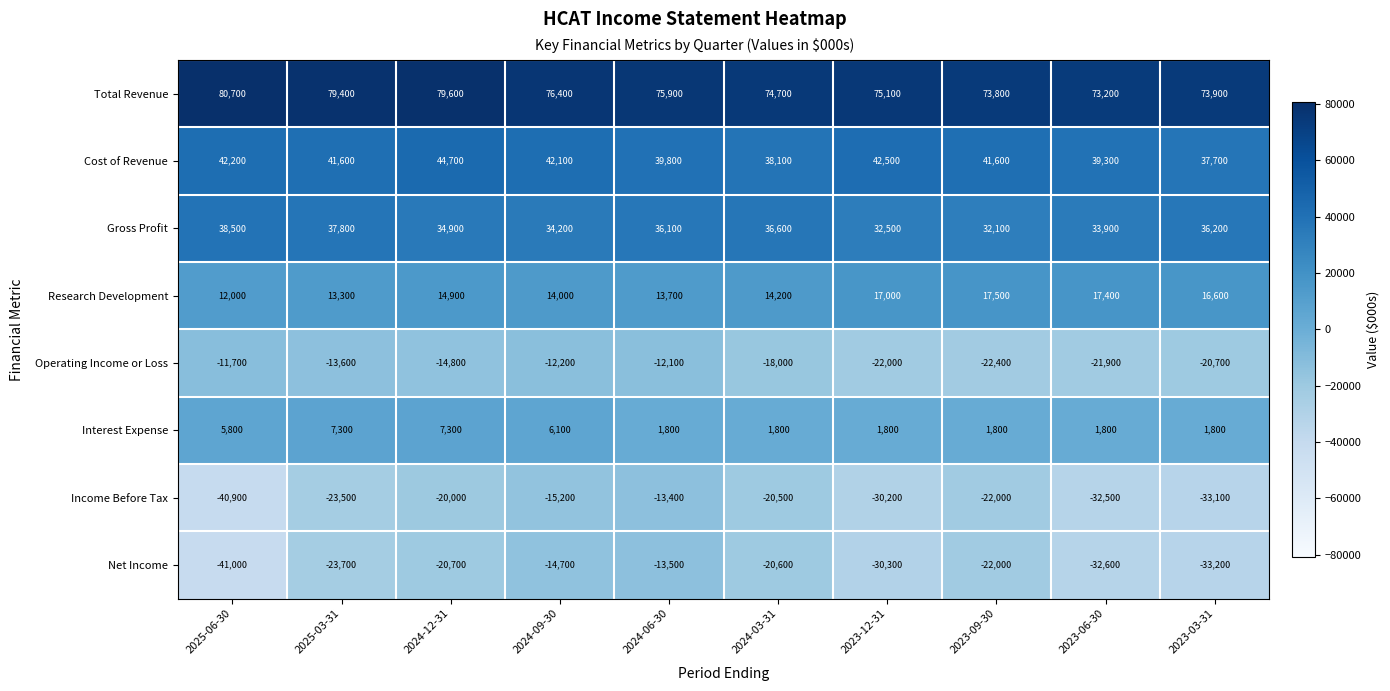

List the labels in order of Total Revenue value, smallest first.

2023-06-30, 2023-09-30, 2023-03-31, 2024-03-31, 2023-12-31, 2024-06-30, 2024-09-30, 2025-03-31, 2024-12-31, 2025-06-30